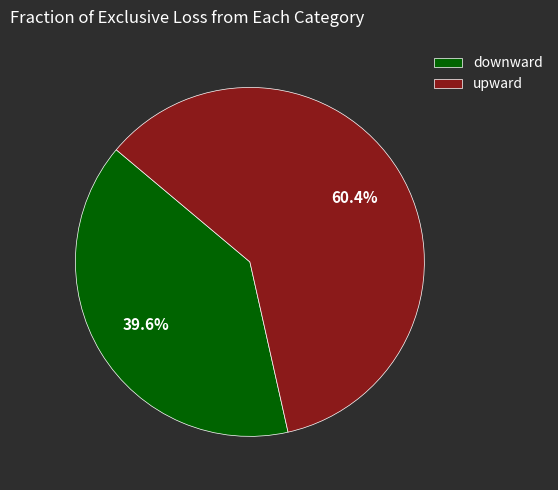

Count the number of slices in the pie.

2